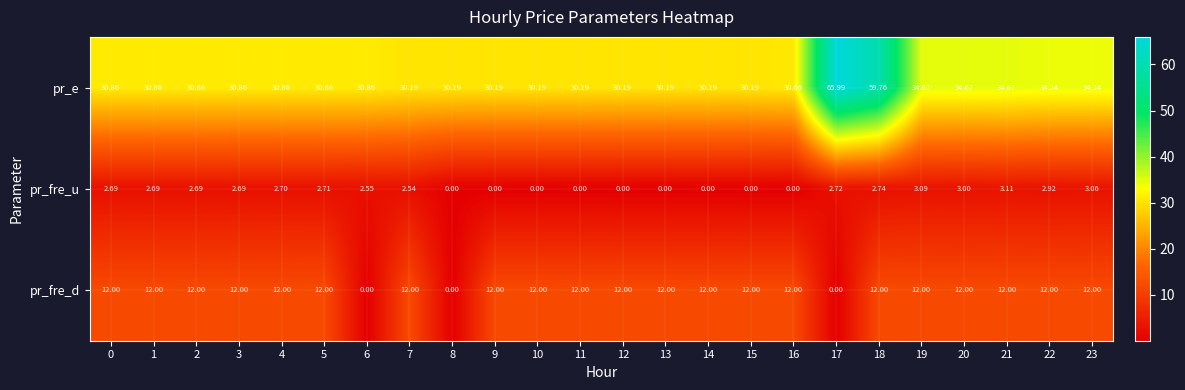

Which series has the largest total across all categories?

pr_e